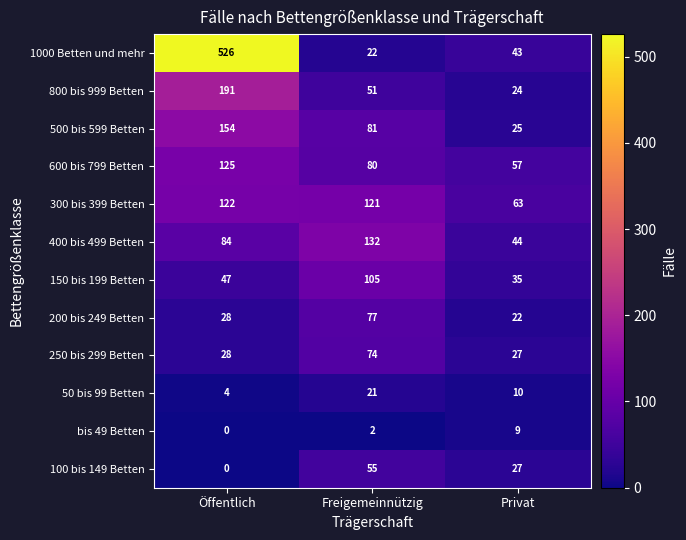

What value does the 400 bis 499 Betten series have at Privat?

44